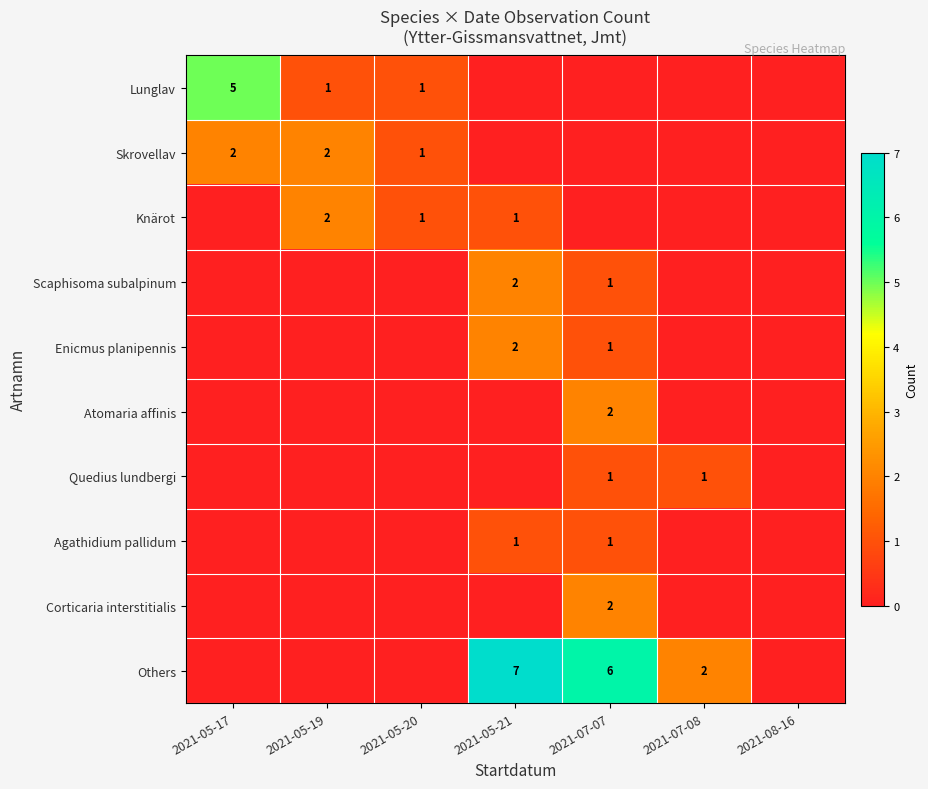

True or false: Others has a value of 7 at 2021-05-21.

True